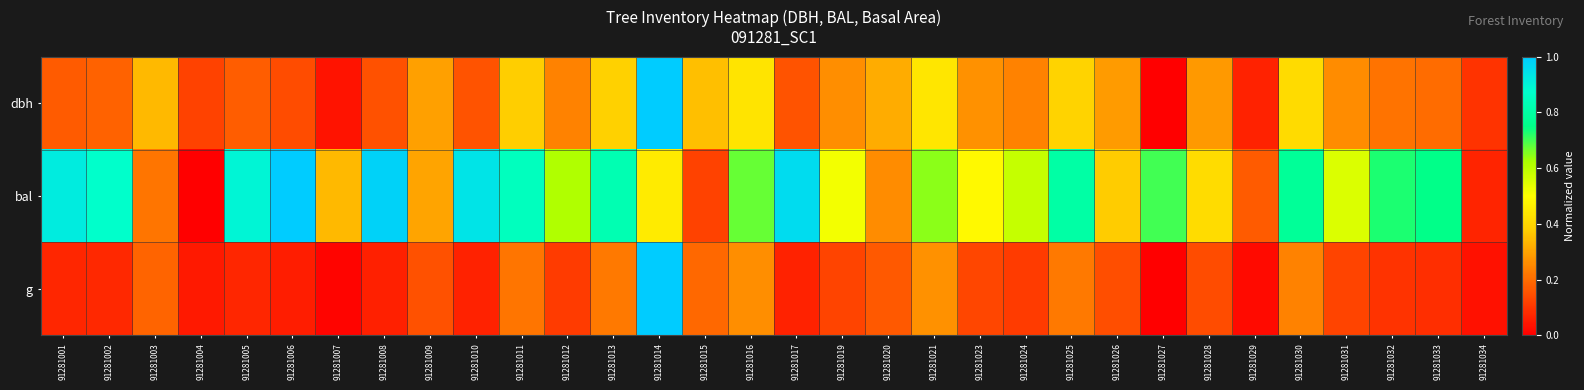

What is the total value across all series at 91281017?

1.2